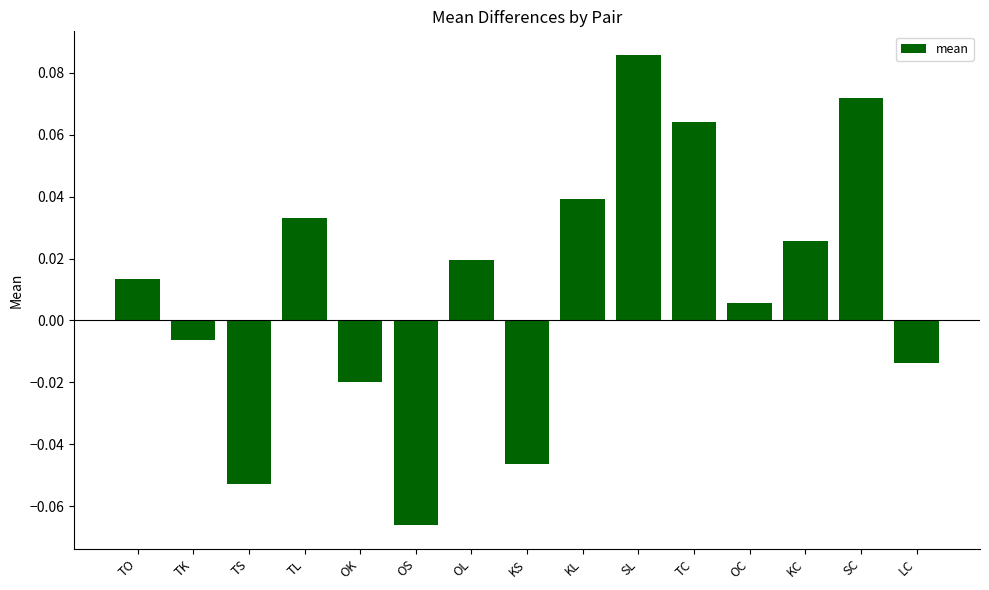

How many bars are there in total?

15